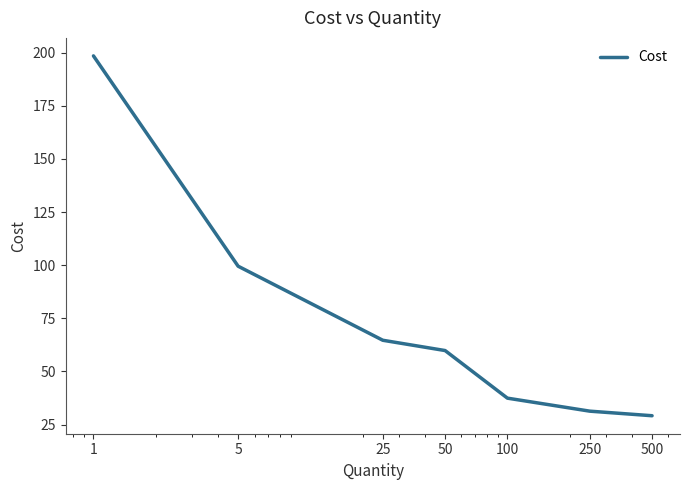

Reading left to right, extract all data points from this chart.

198.5	99.5	64.7	59.9	37.5	31.3	29.2